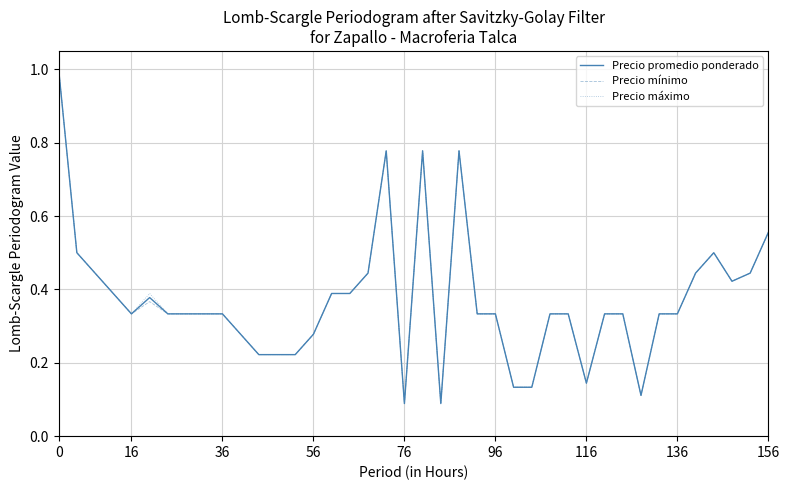

List the series in order of their overall mean, highest first.

Precio máximo, Precio promedio ponderado, Precio mínimo